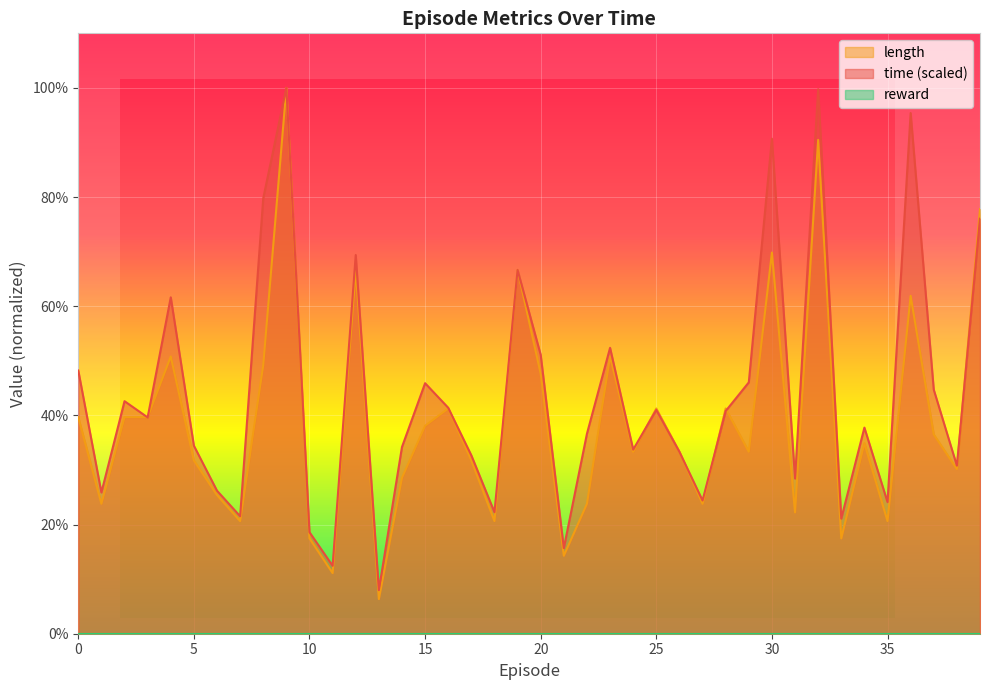

The time series shows 0.8 at 29. True or false?

False